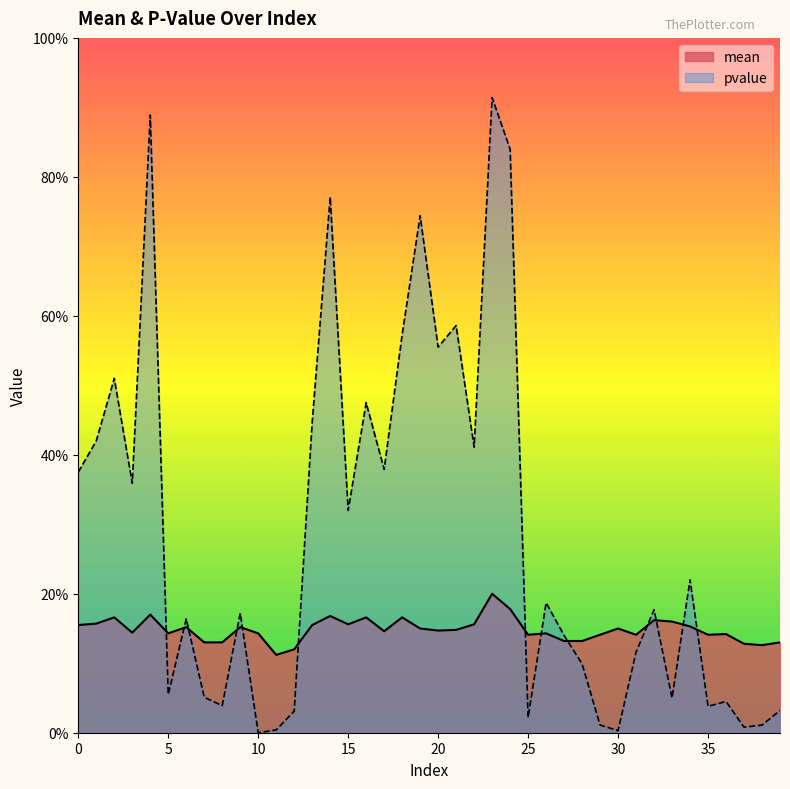

Is the value of mean at 32 greater than the value of pvalue at 27?

Yes